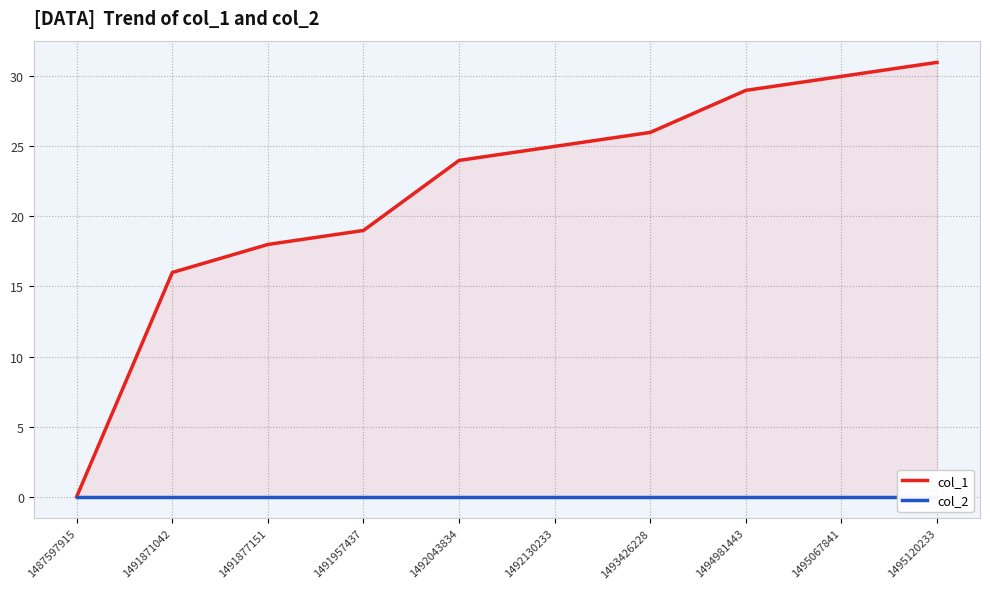

Rank the series by their average value, from highest to lowest.

col_1, col_2